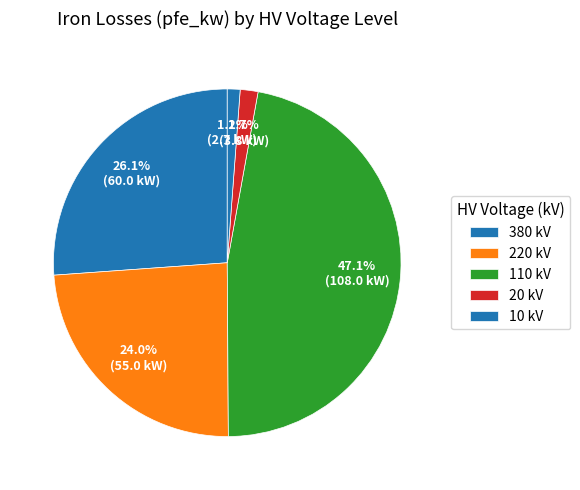

Does any single category account for the majority?

No